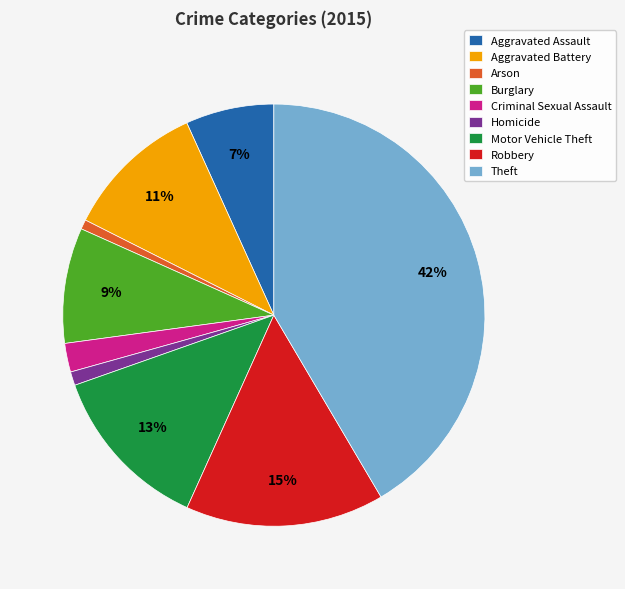

What is the largest slice in the pie chart?

Theft